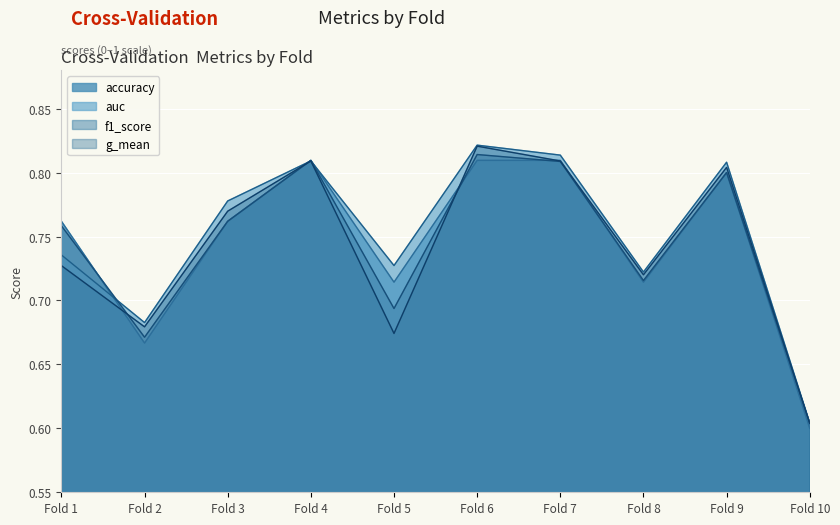

Where is f1_score nearest to the value 0?

Fold 10